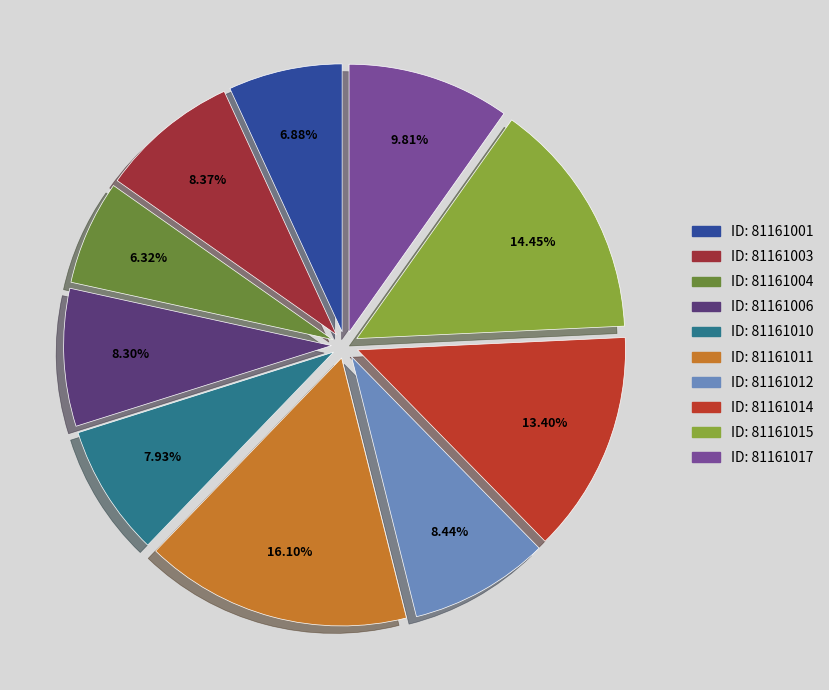

Which category has the biggest portion of the pie?

81161011